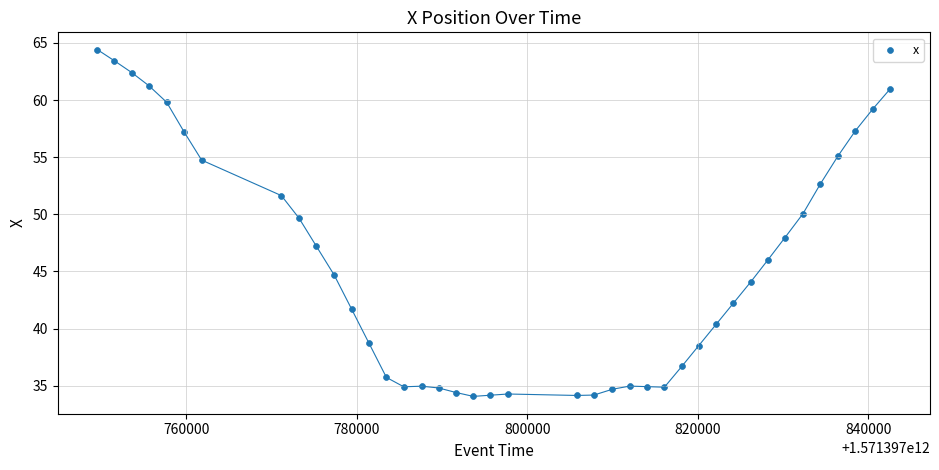

What Y value in the scatter plot is closest to 49?

49.7